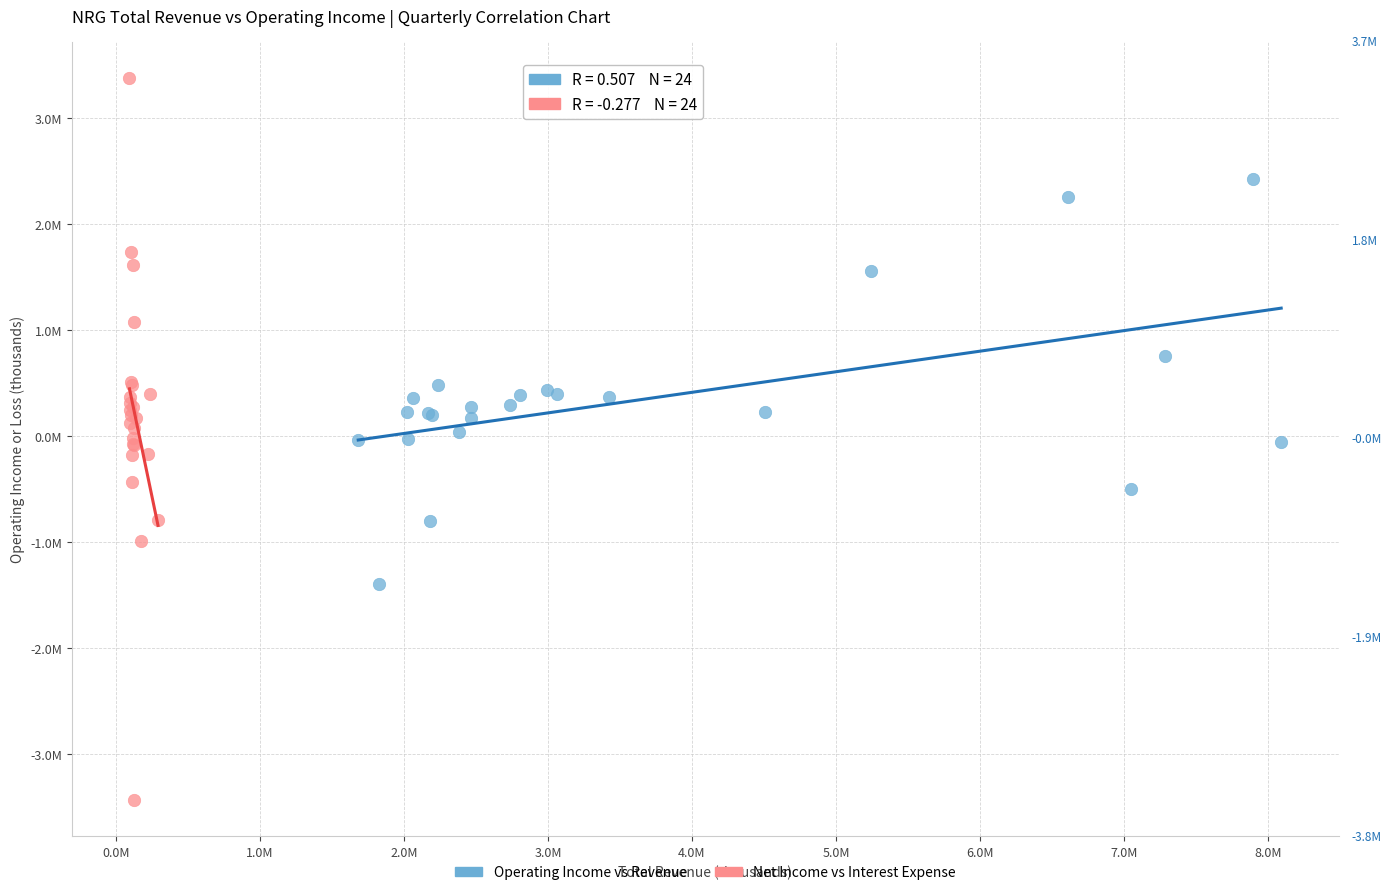

Which series has the widest spread of Y values?

Net Income vs Interest Expense